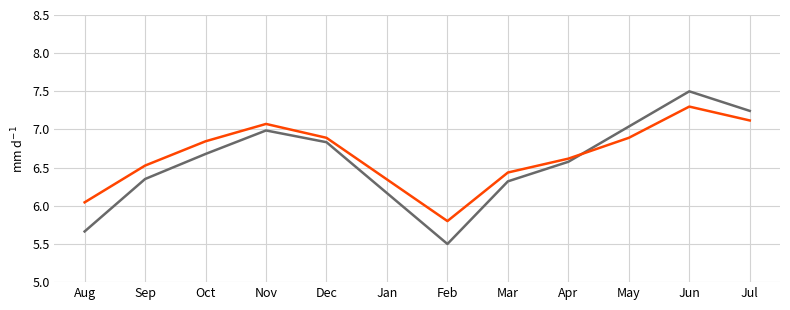

What position from the left is Jun?

11